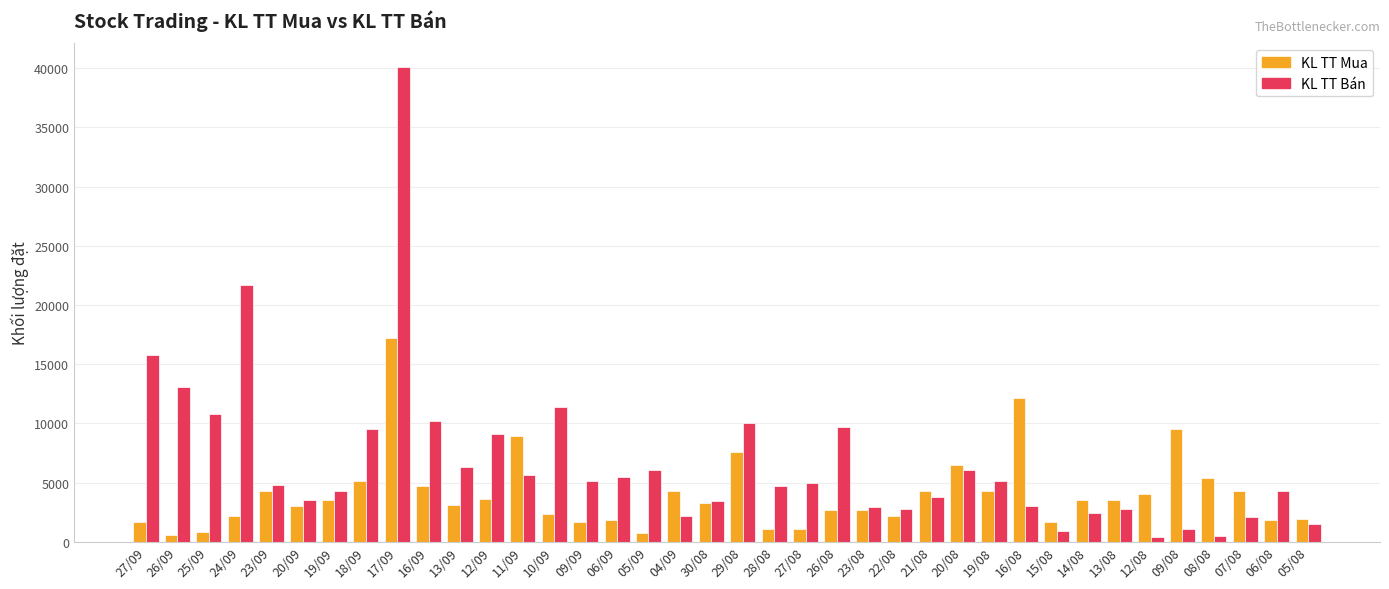

What is the difference between the maximum and minimum values in the KL TT Bán series?

39700